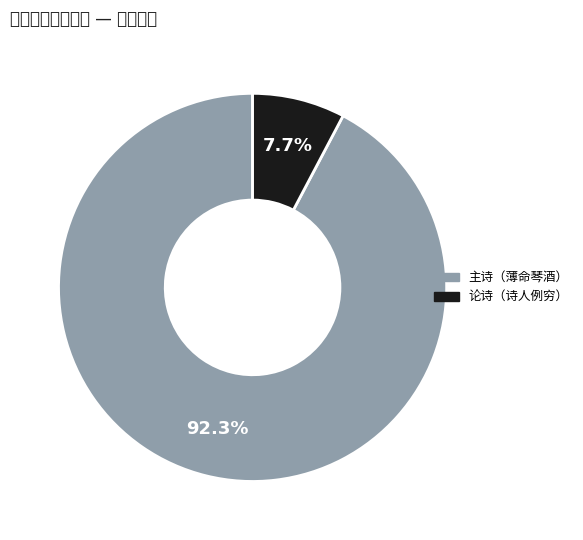

Is there any slice that represents more than half of the pie?

Yes